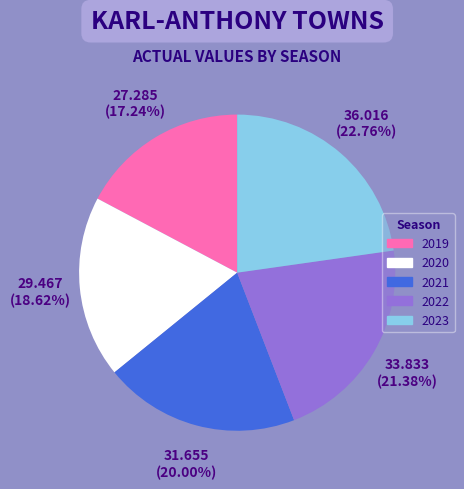

To the nearest percent, what is the difference between the largest and smallest slice percentages?

6%